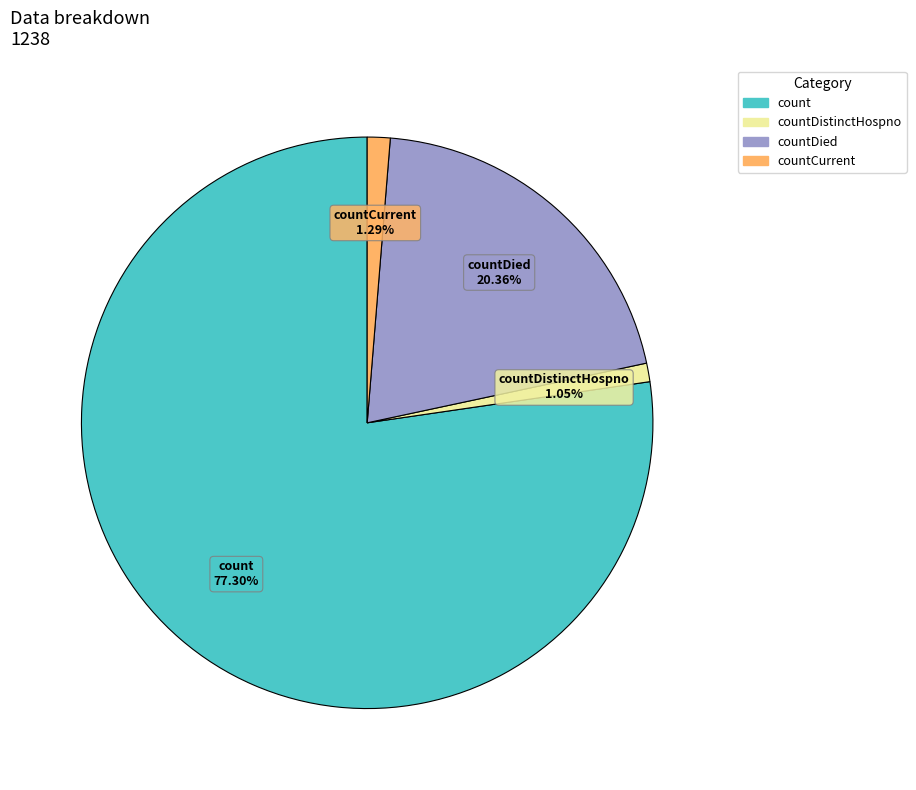

Is there a majority slice in this chart?

Yes